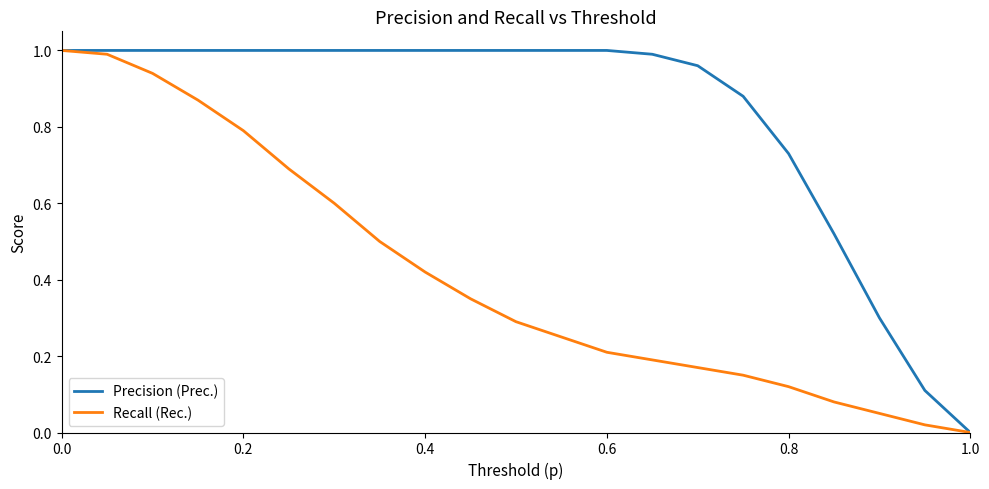

Which series has the largest total across all categories?

Precision (Prec.)